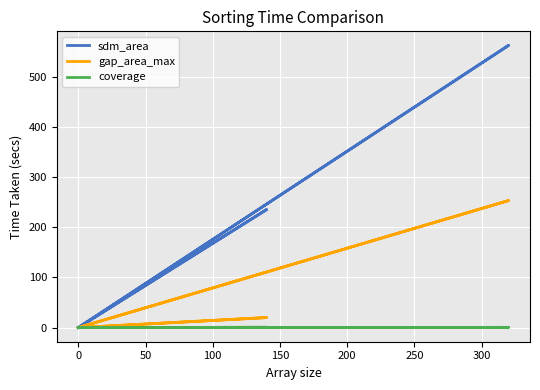

Rank the series by their maximum value, from lowest to highest.

coverage, gap_area_max, sdm_area